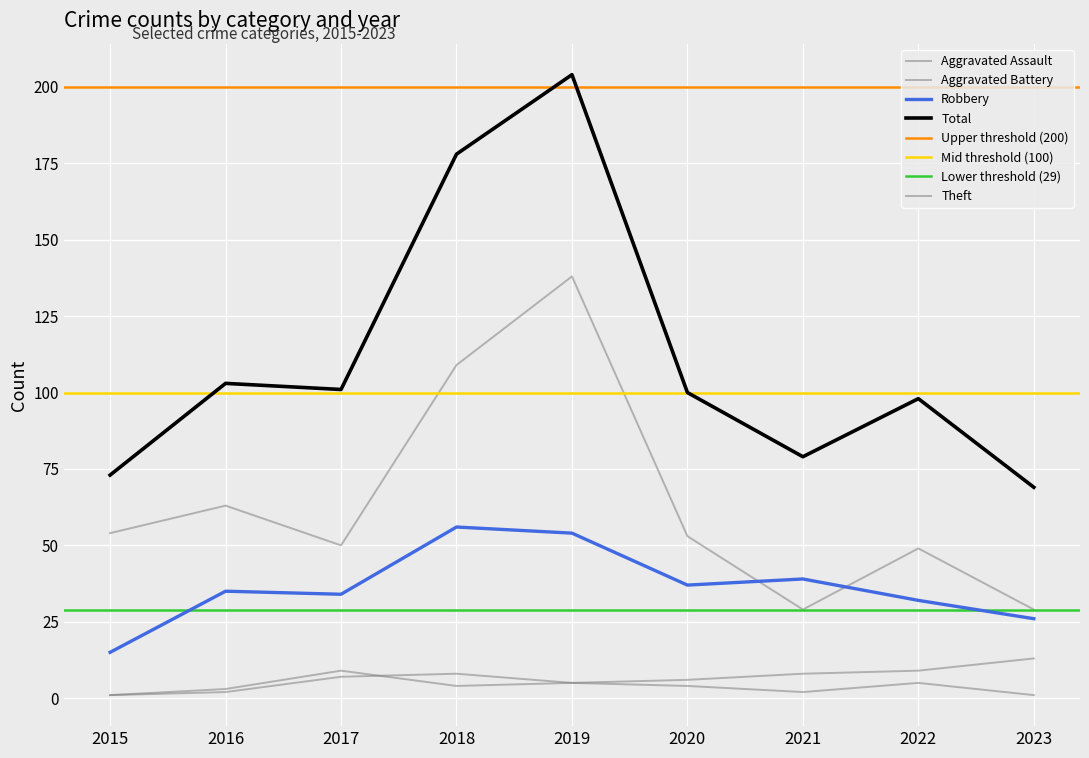

Is this an area chart (filled region under the line)?

No